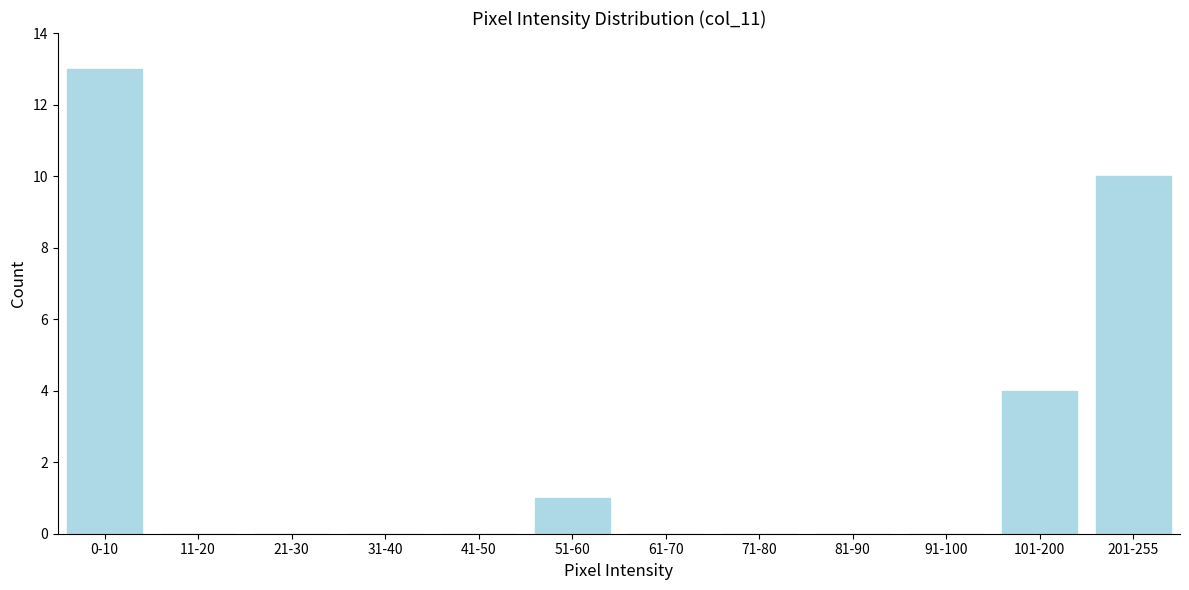

Reading right to left, transcribe all the data shown in this chart.

201-255=10	101-200=4	91-100=0	81-90=0	71-80=0	61-70=0	51-60=1	41-50=0	31-40=0	21-30=0	11-20=0	0-10=13